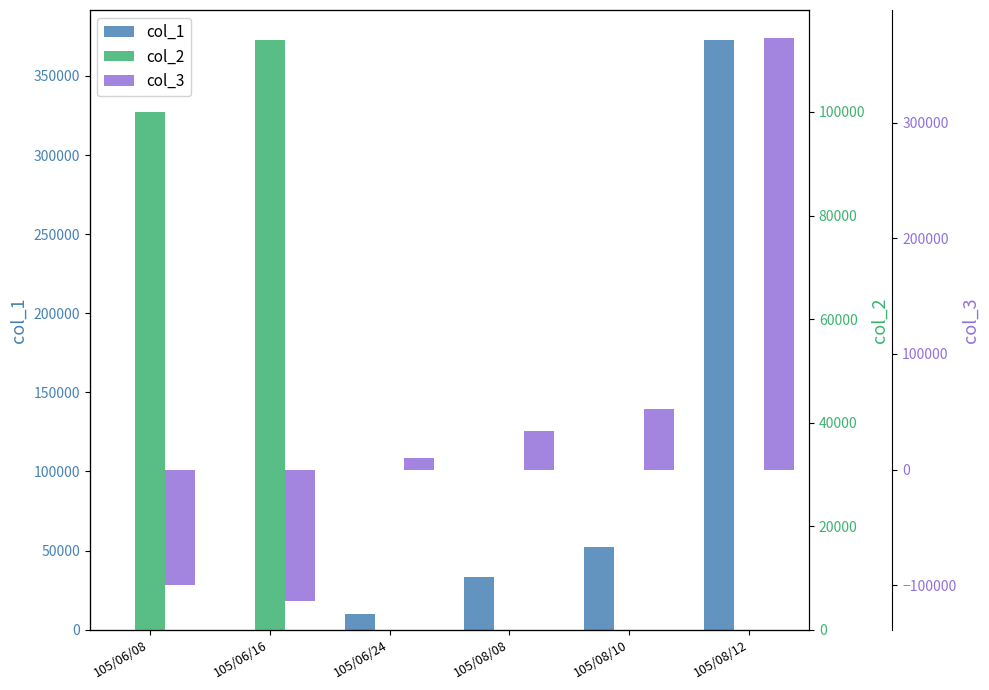

Which category has the highest value in the col_1 series?

105/08/12